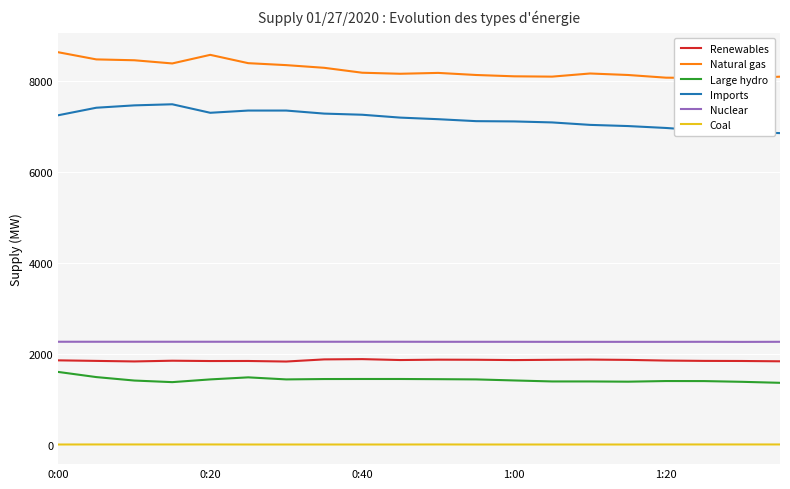

Which series changed the most between 6 and 10?

Imports